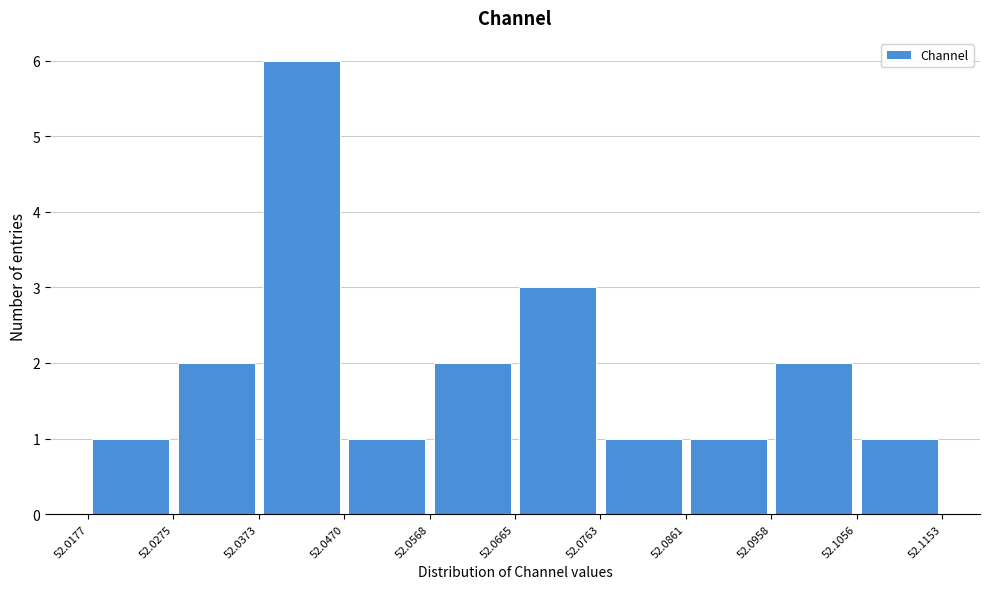

What is the height of the bar covering 52.1056 to 52.1153 on the x-axis? The values are not printed on the chart, so give them approximately, as read against the axis.

1